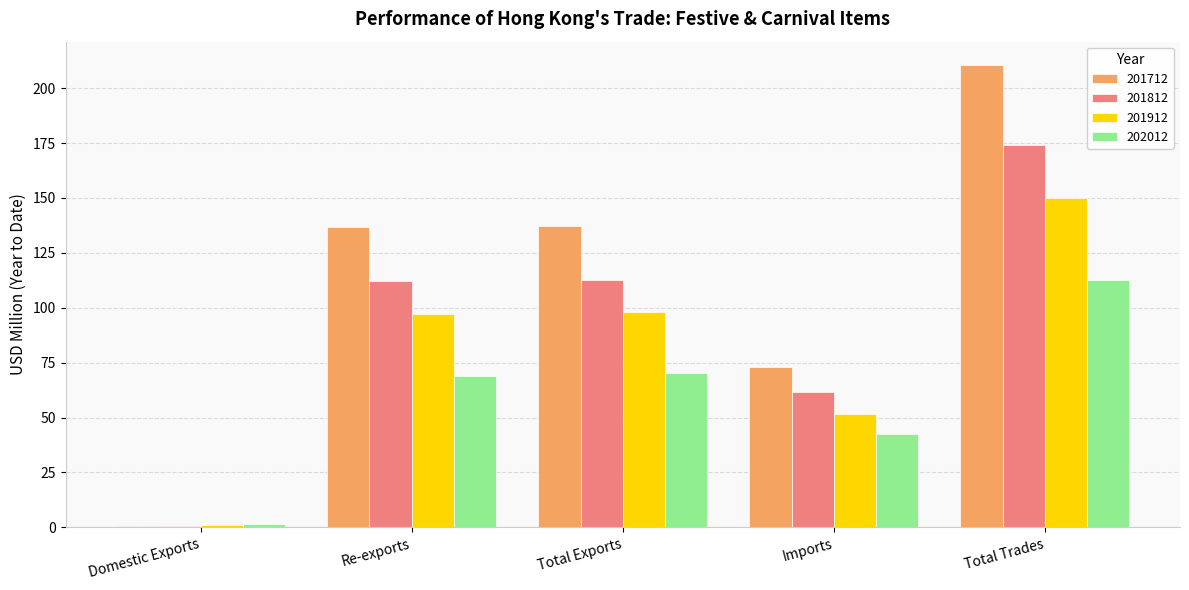

What is the maximum value for 202012?

112.6